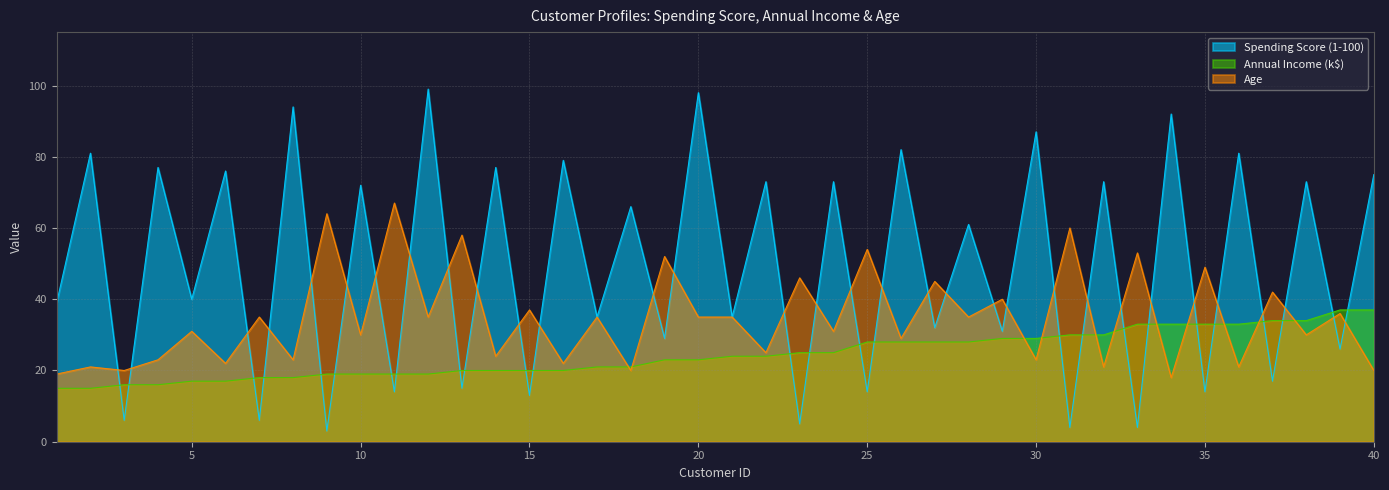

Is it true that Annual Income (k$) equals 12 at 38?

False